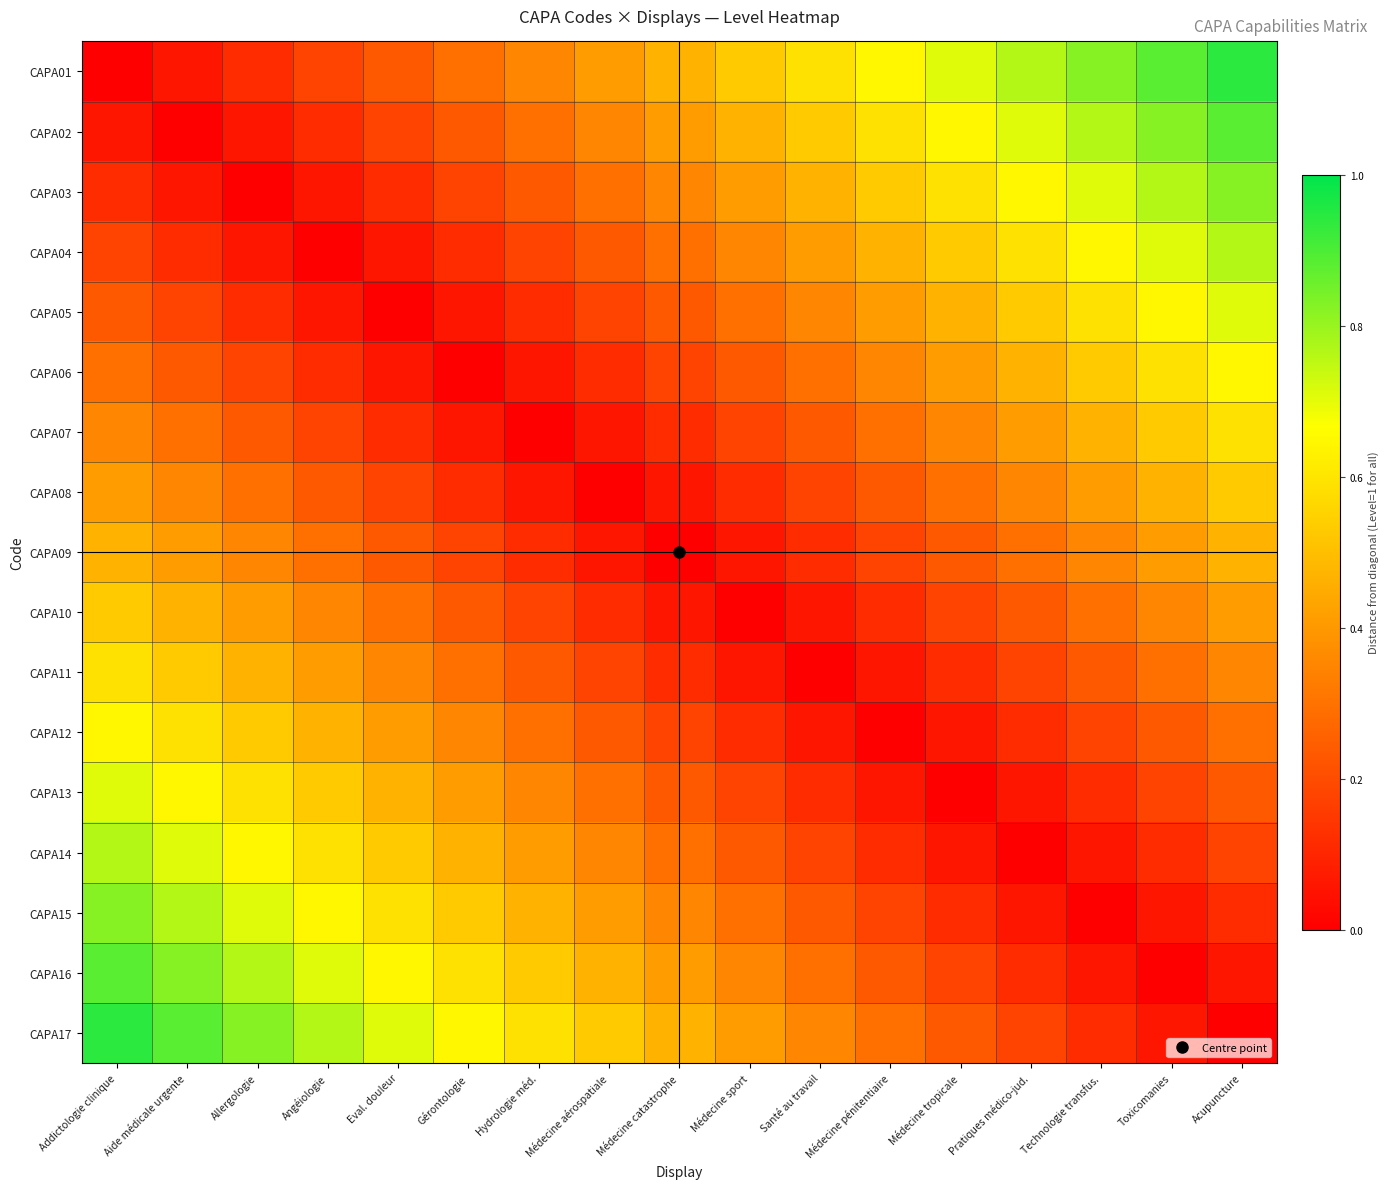

At Médecine catastrophe, list the series in order from smallest to largest.

CAPA09, CAPA08, CAPA10, CAPA07, CAPA11, CAPA06, CAPA12, CAPA05, CAPA13, CAPA04, CAPA14, CAPA03, CAPA15, CAPA02, CAPA16, CAPA01, CAPA17